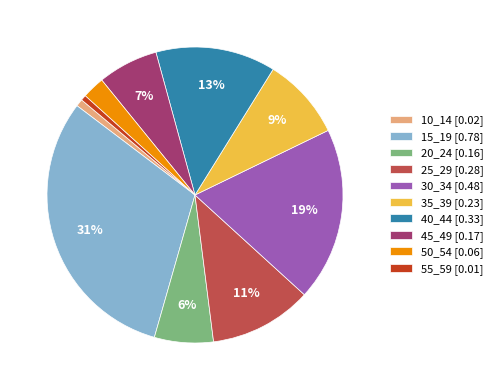

Do 35_39 [0.23] and 50_54 [0.06] together represent more than half of the pie?

No